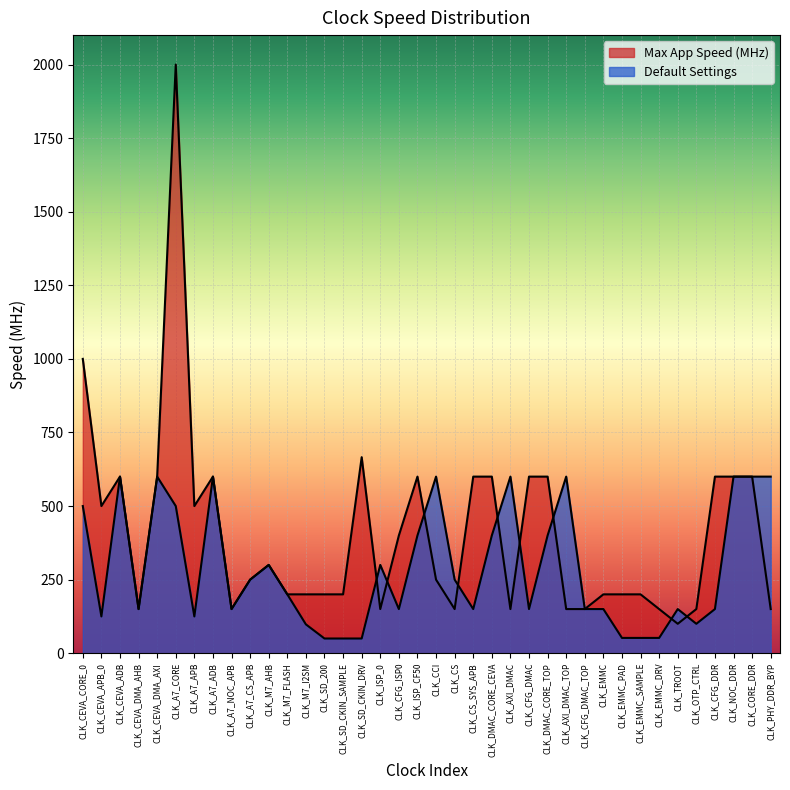

At which label does Default Settings first exceed 200?

CLK_CEVA_CORE_0